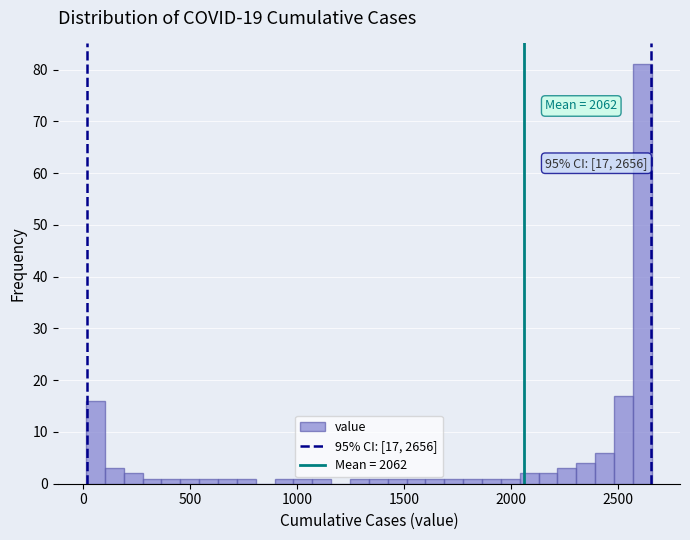

Read against the x-axis, roughly where is the centre of the tallest bar?

2600